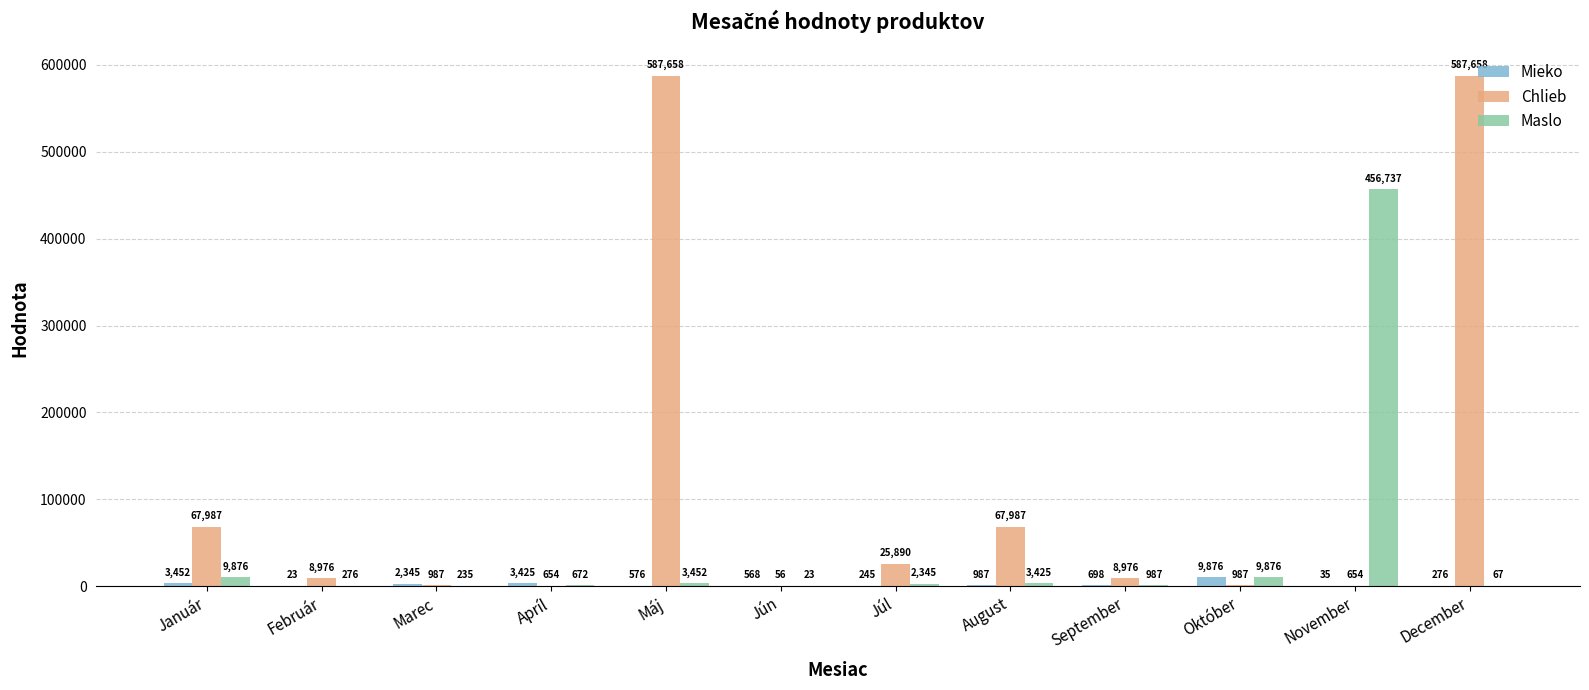

What value does the Chlieb series have at Júl, to the nearest 50?

25900